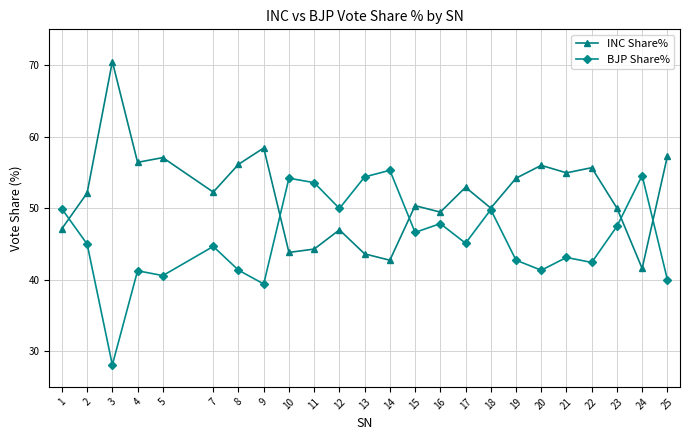

Where is the first local minimum for BJP Share%?

3